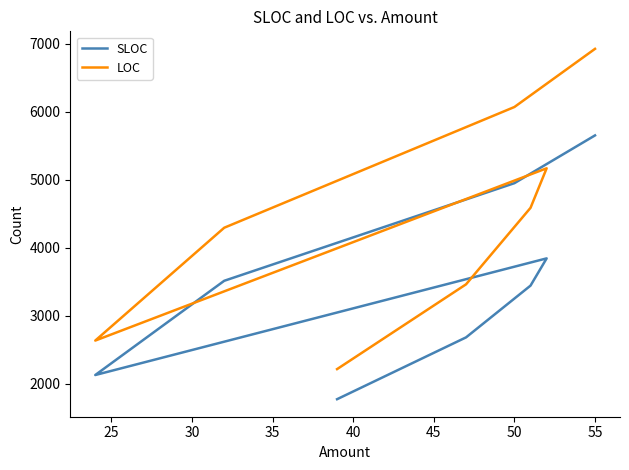

The SLOC series shows 2000 at 35. True or false?

False